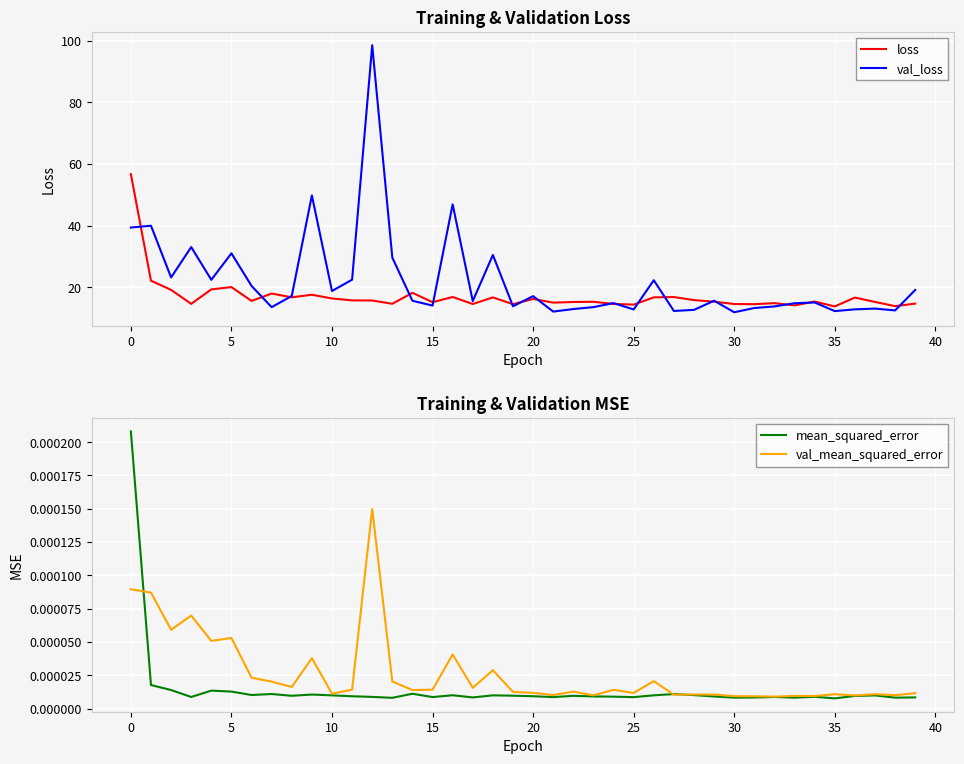

Which series has the largest total across all categories?

val_loss